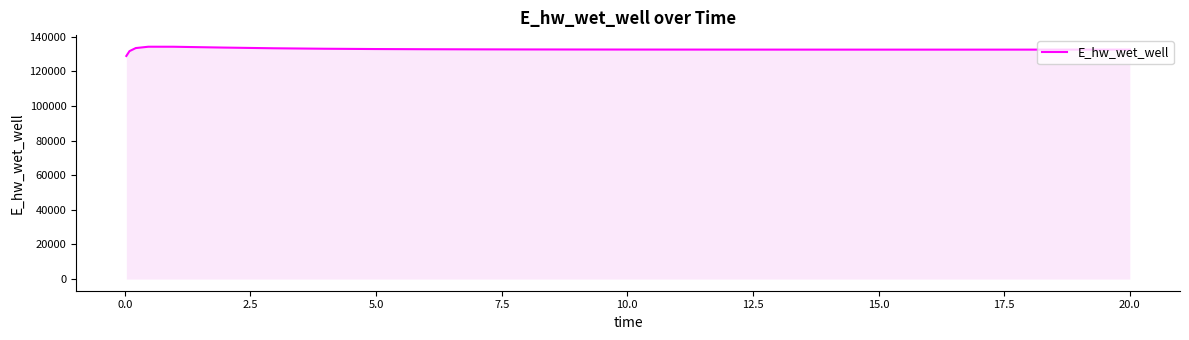

What is the maximum value shown in the chart?

134283.1